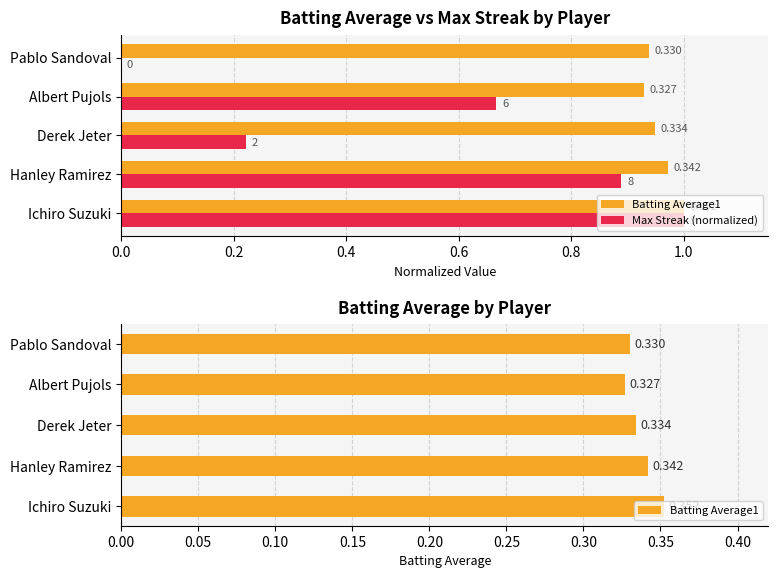

Rank the series at Pablo Sandoval from lowest to highest value.

Max Streak (normalized), Batting Average1